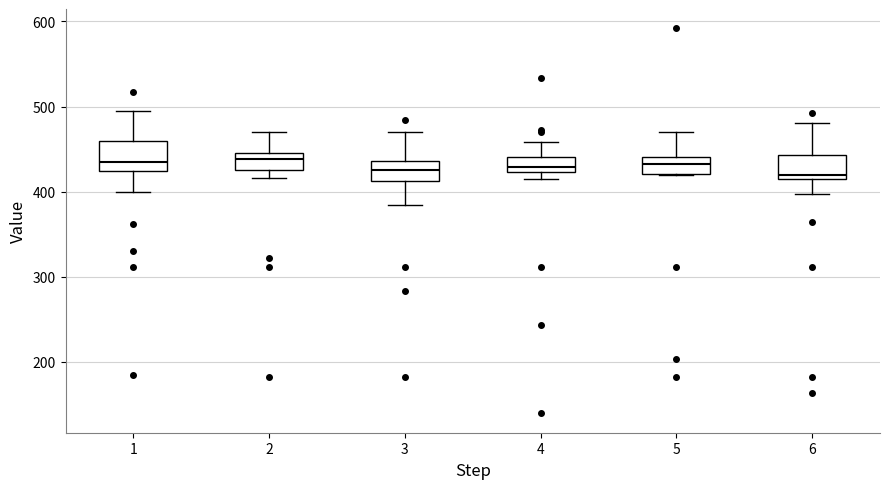

Where is the lower edge of the box at x = 4 on the y-axis? The values are not printed on the chart, so give them approximately, as read against the axis.

420